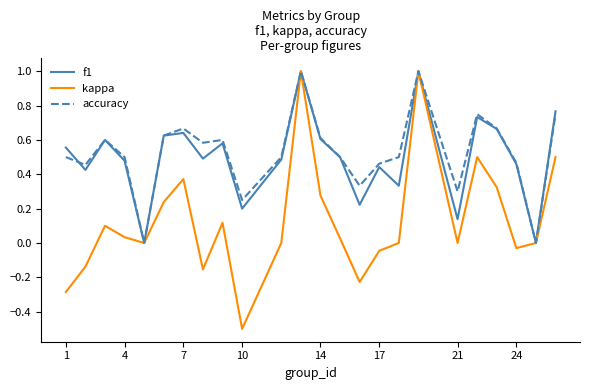

What is the highest value of the kappa series?

1.0